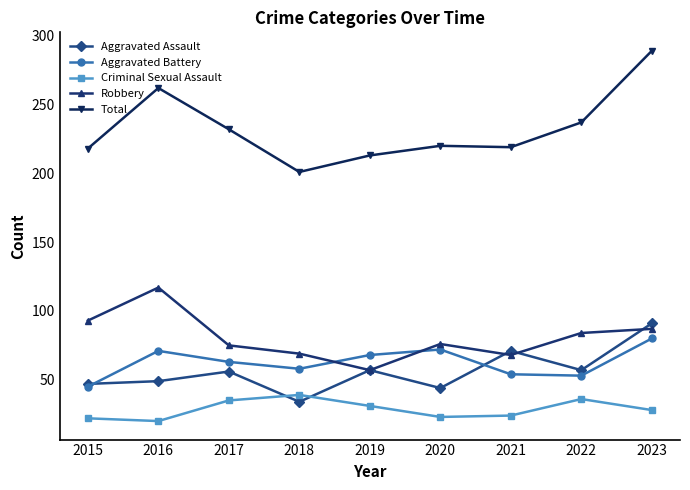

What is the minimum value shown in the chart?

20